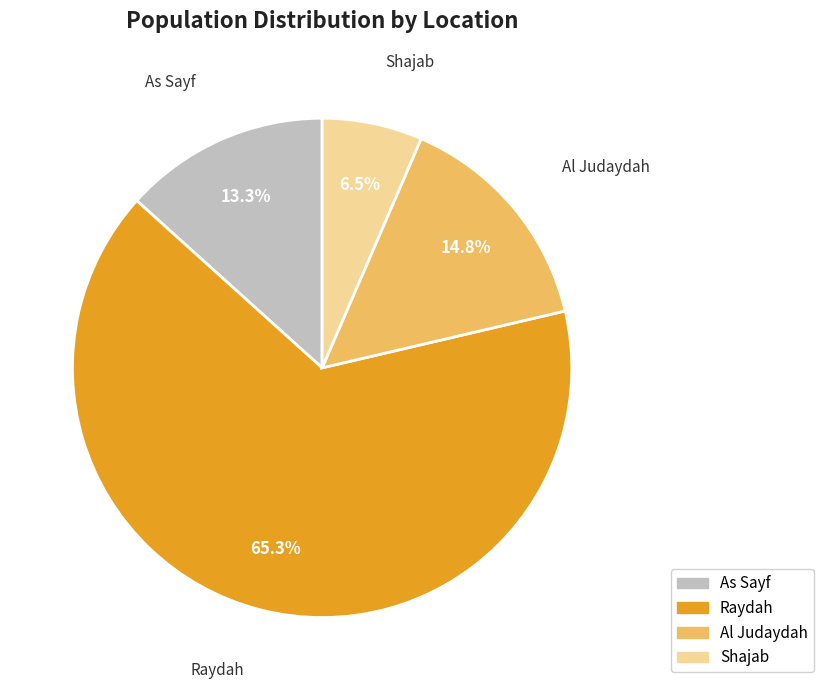

How many segments does this pie chart have?

4